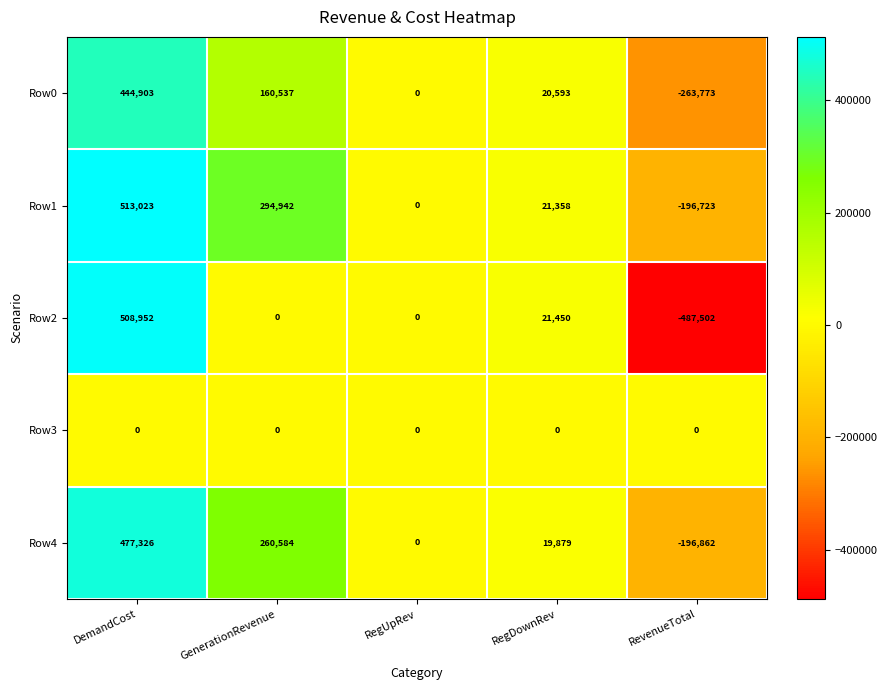

At DemandCost, list the series in order from smallest to largest.

Row3, Row0, Row4, Row2, Row1